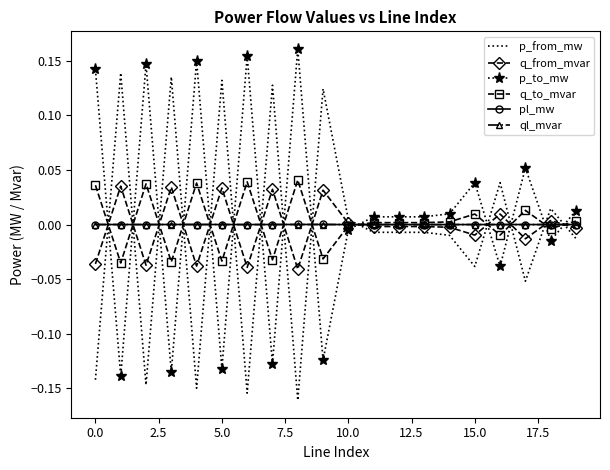

How many times do p_to_mw and ql_mvar cross each other?

14